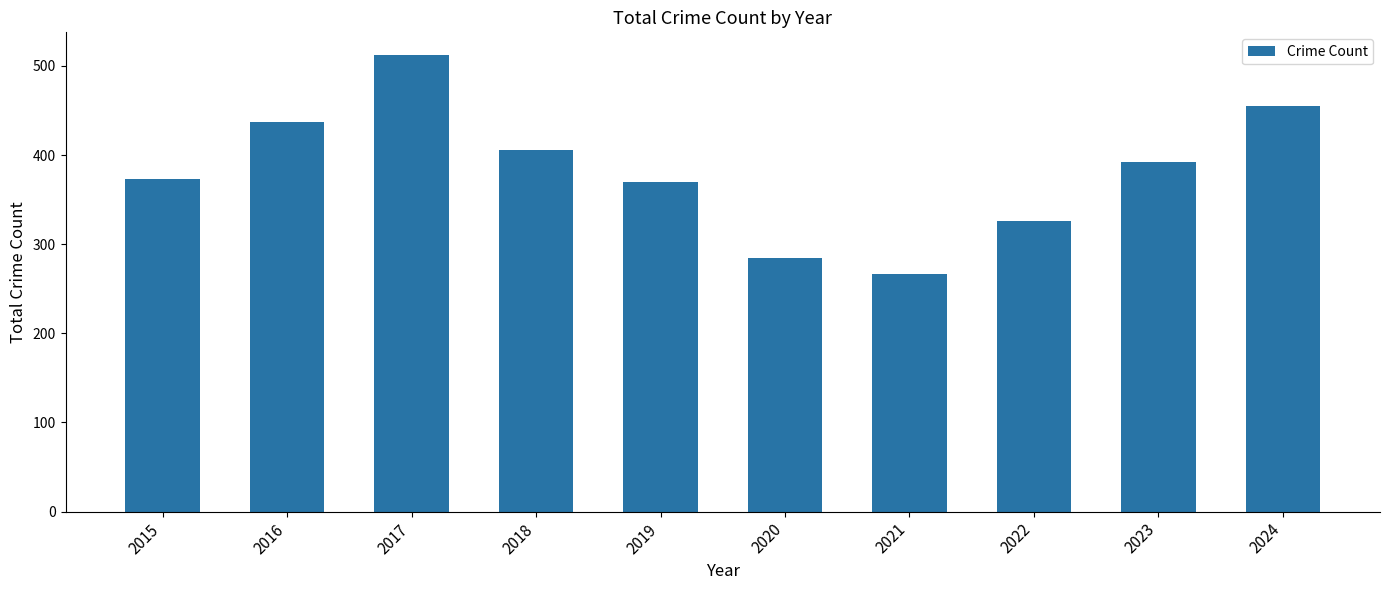

Reading right to left, what are all the values shown in this chart?

2024=455	2023=392	2022=326	2021=267	2020=284	2019=370	2018=406	2017=512	2016=437	2015=373